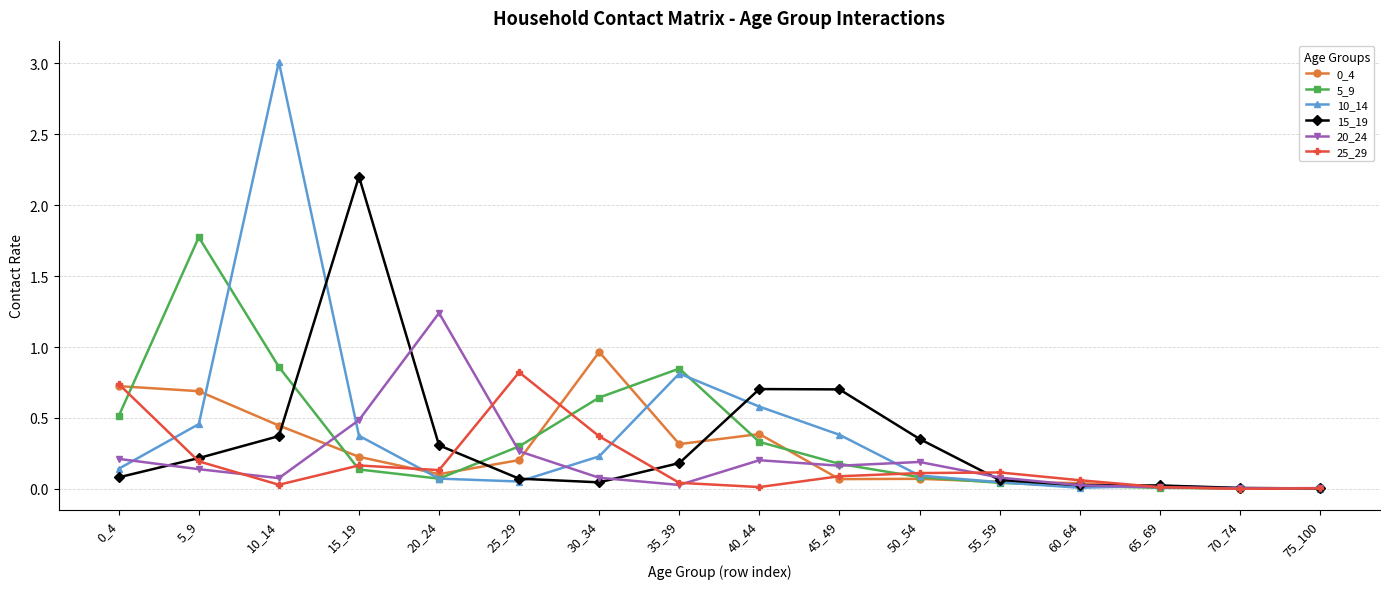

At which label does 20_24 reach its peak?

20_24